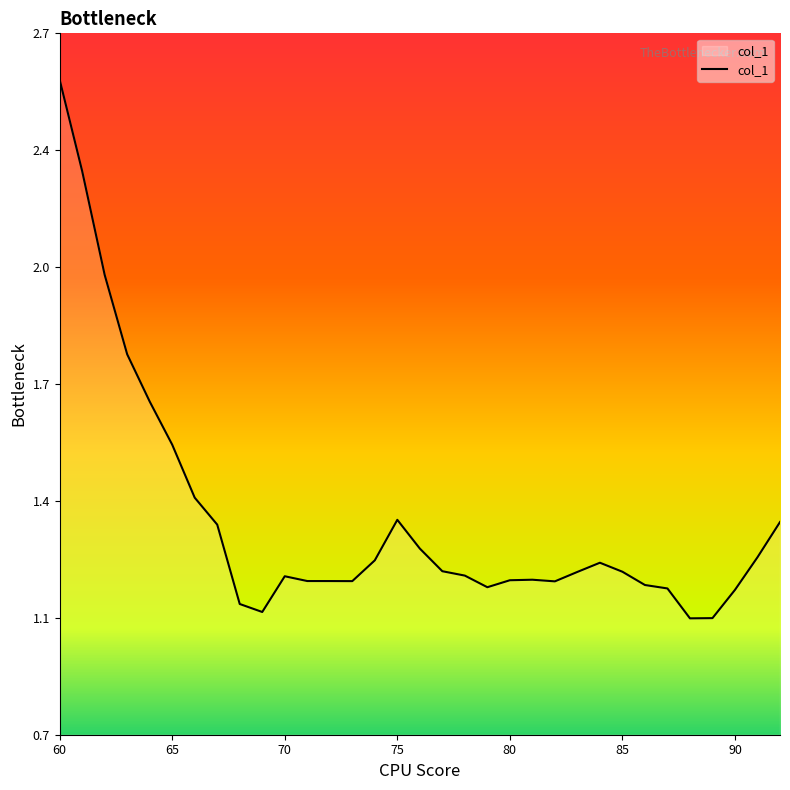

Where is the data nearest to the value 1?

88